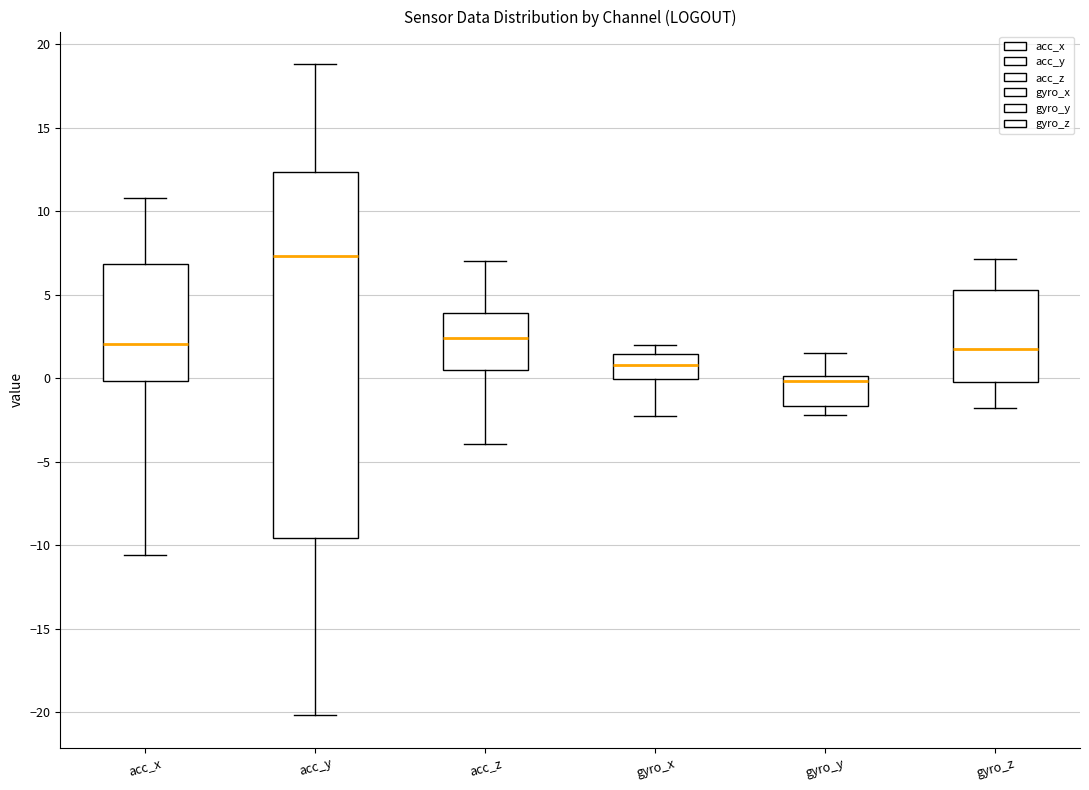

Comparing the boxes themselves (not the whiskers), which one is the tallest?

acc_y